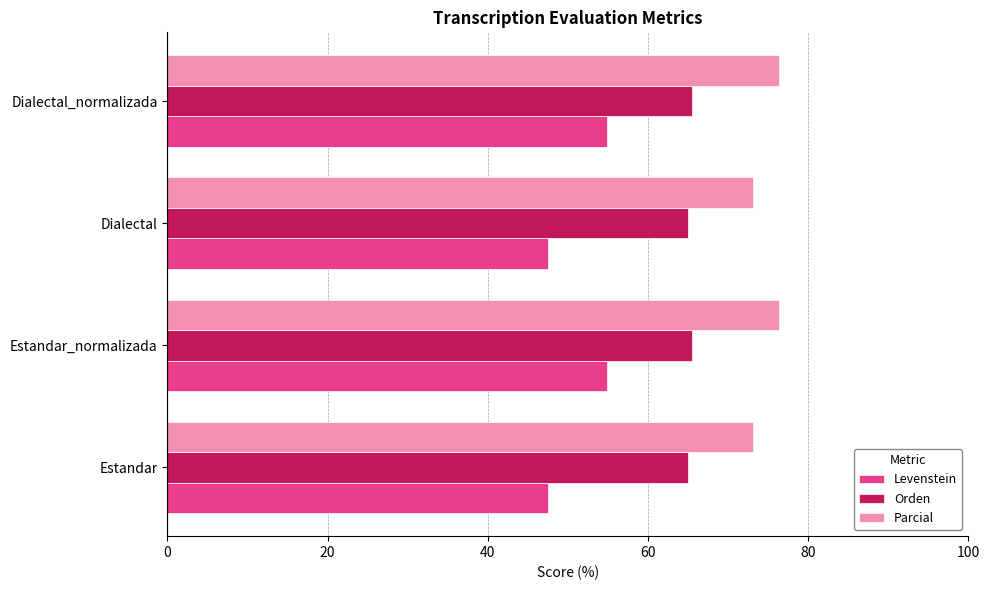

What is the difference between the second highest and second lowest values in the Orden series?

0.6